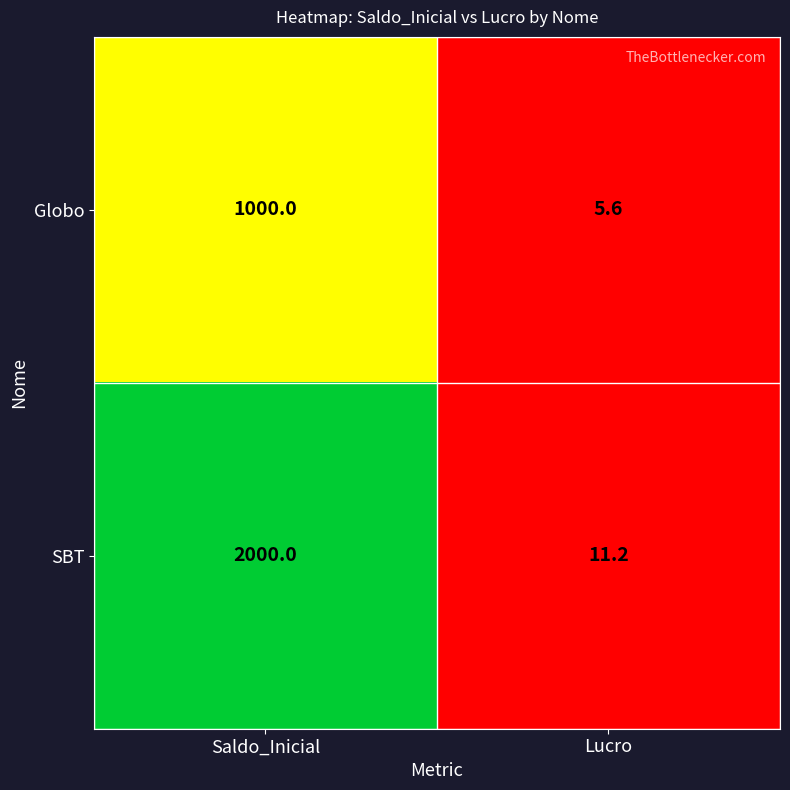

List the series in order of their peak value, highest first.

SBT, Globo